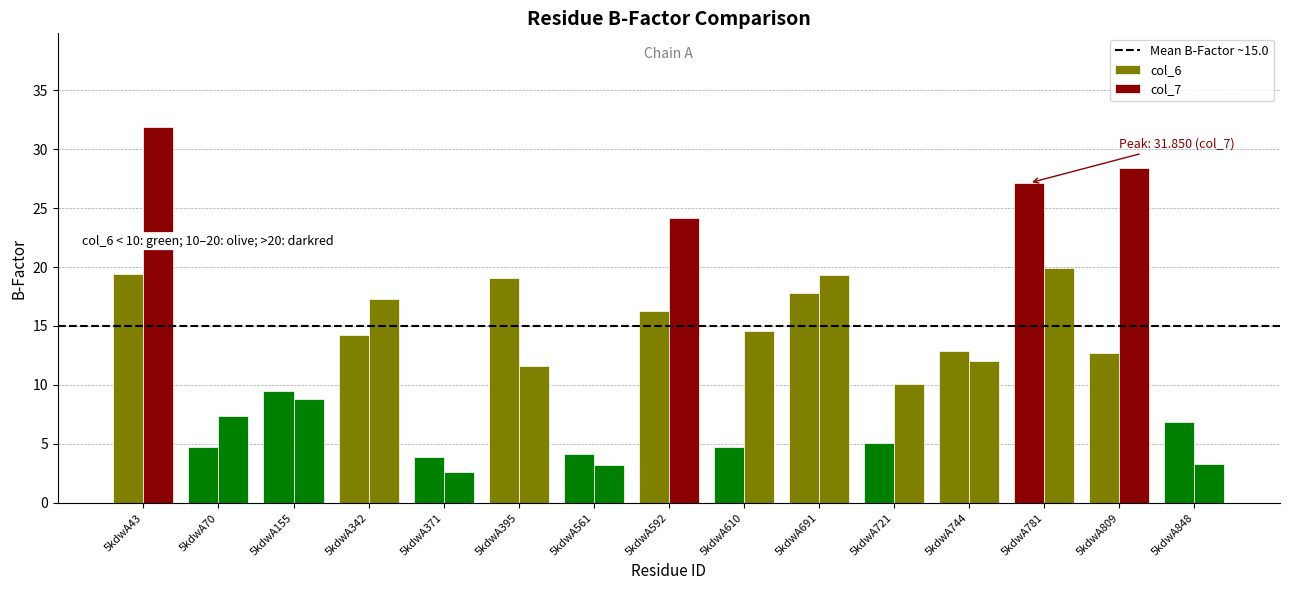

Between 5kdwA70 and 5kdwA744, which series saw the biggest shift?

col_6